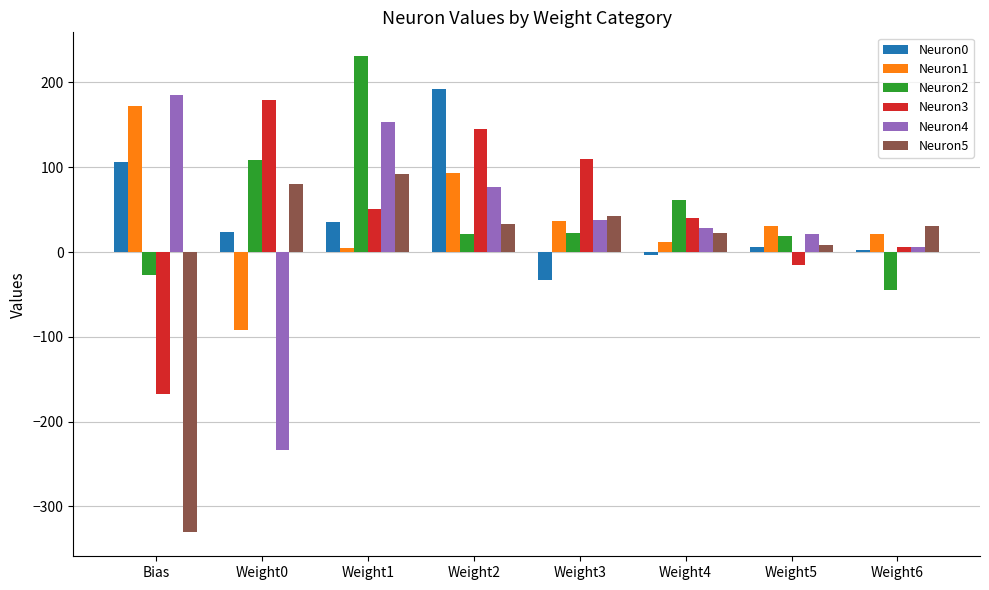

How many bars are there in each group?

6